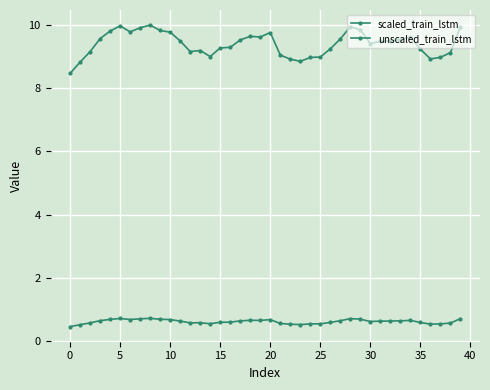

What is the difference between the second highest and minimum values in the scaled_train_lstm series?

0.3